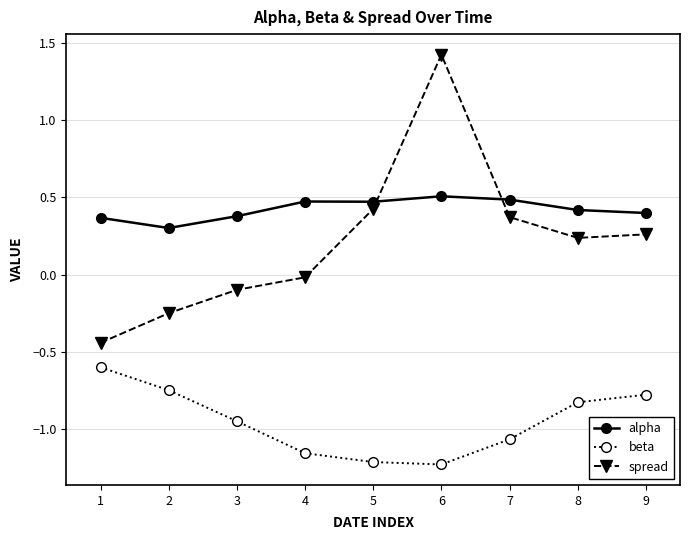

List the series in order of their overall mean, highest first.

alpha, spread, beta